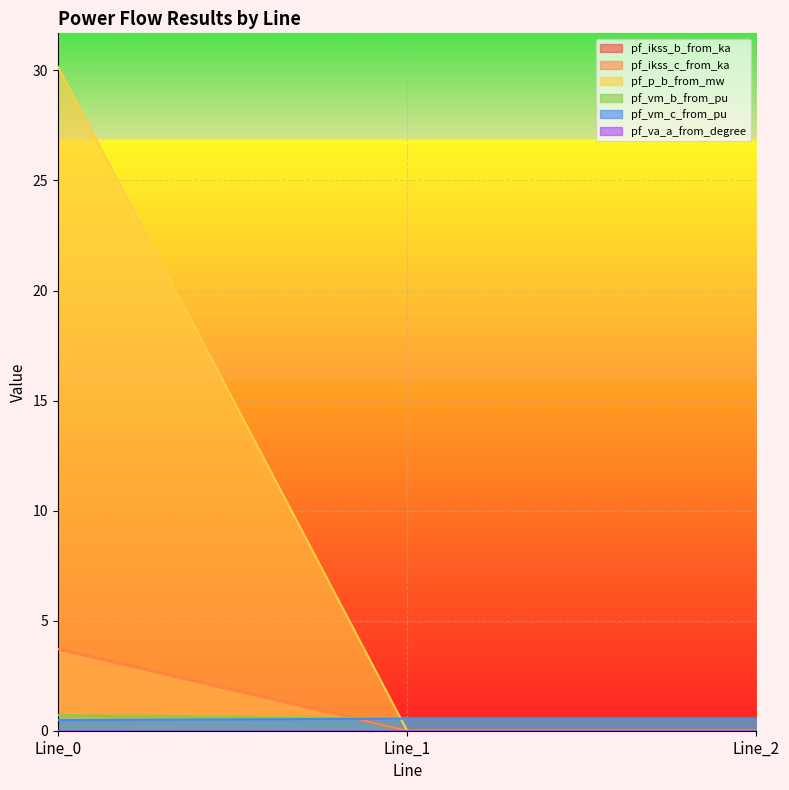

Does the chart display data point markers on the line(s)?

No